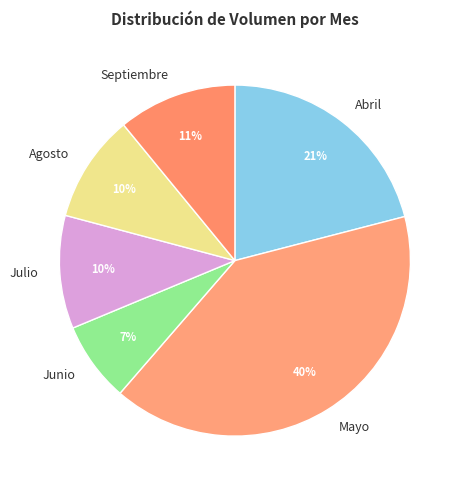

What percentage is the Agosto slice, to the nearest percent?

10%